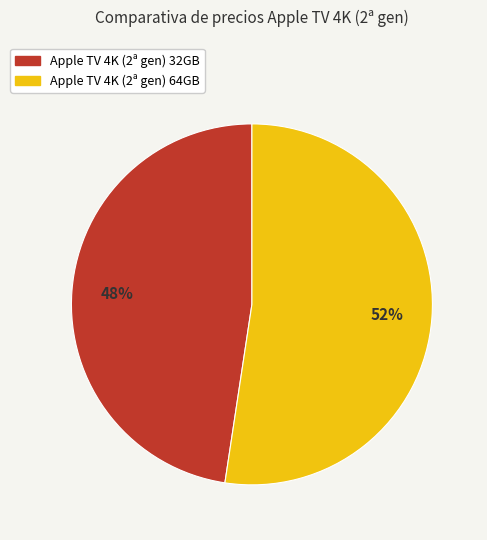

Approximately how many times larger is the value at Apple TV 4K (2ª gen) 32GB compared to Apple TV 4K (2ª gen) 64GB?

0.9